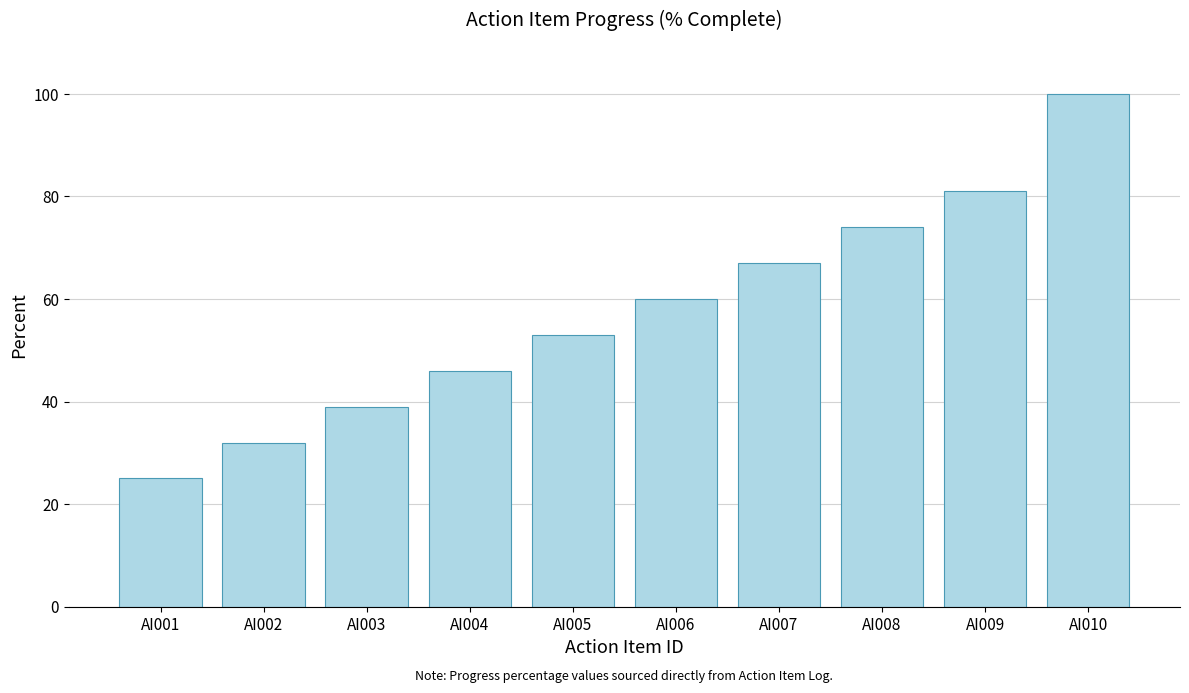

What is the change in value from AI001 to AI002?

+7